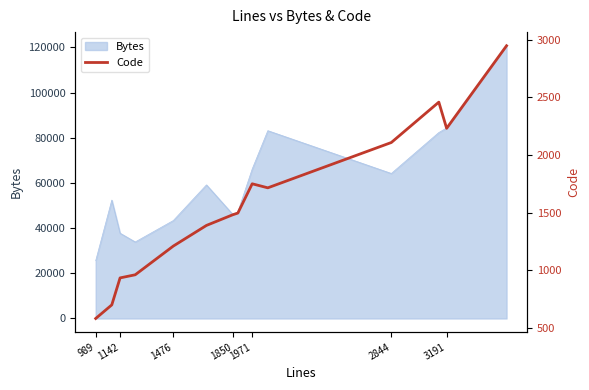

Is it true that Bytes equals 84290 at 3191?

True